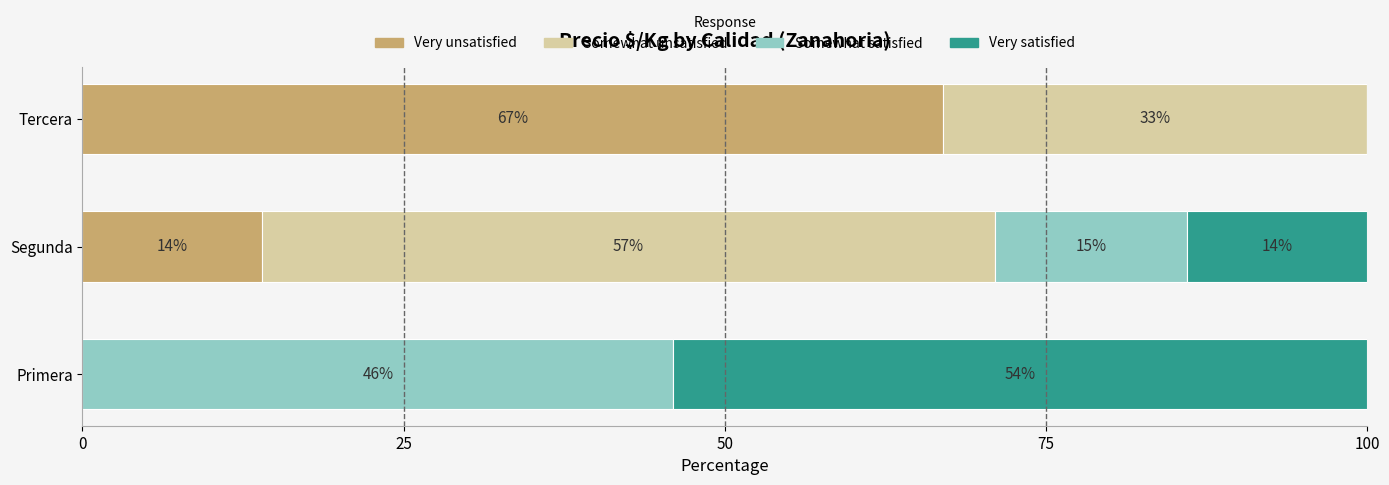

Count the number of data series in this chart.

4